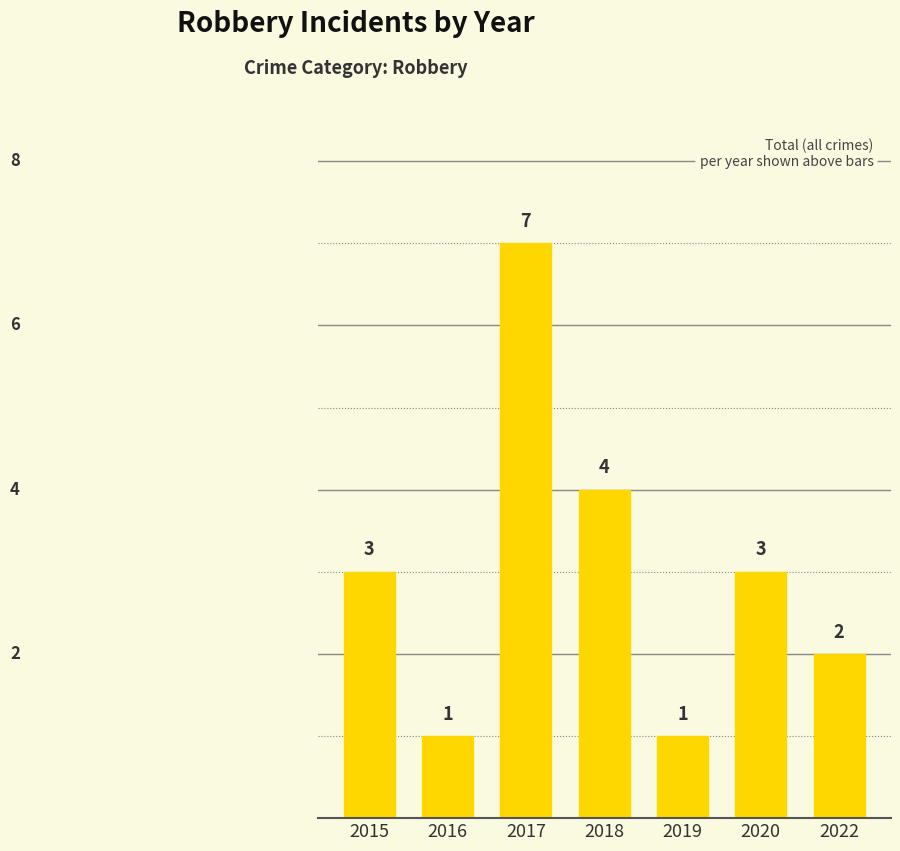

How many values are between 1 and 4?

6